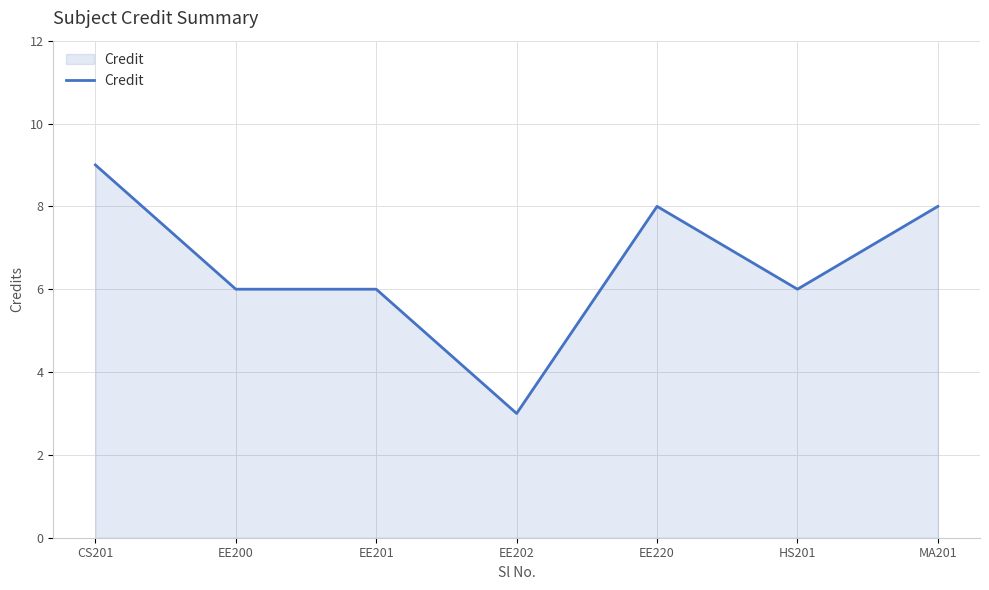

At which label does the data first exceed 6?

CS201